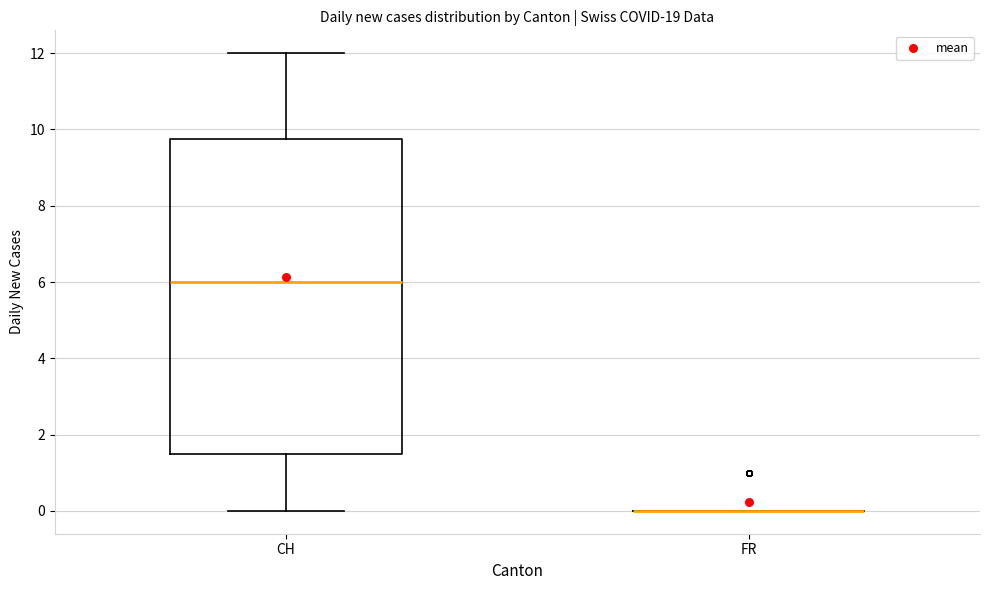

Reading left to right, read every box against the y-axis: the position of its median line, the range the box covers, and the ends of its whiskers. The values are not printed on the chart, so give them approximately, as read against the axis.

CH: median 6.0, box 1.6 to 9.8, whiskers 0.0 to 12.0
FR: box collapsed to a line at 0.0, whiskers 0.0 to 0.0